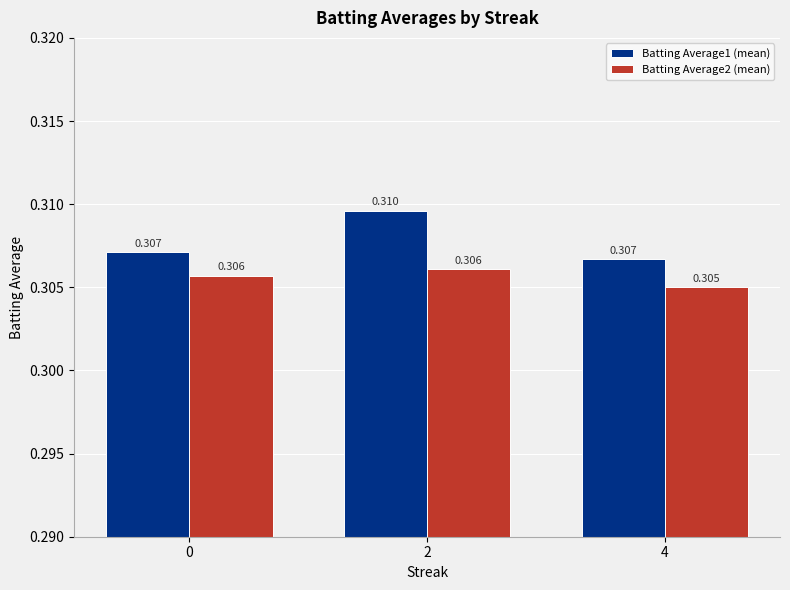

What is the maximum value shown in the chart?

0.3